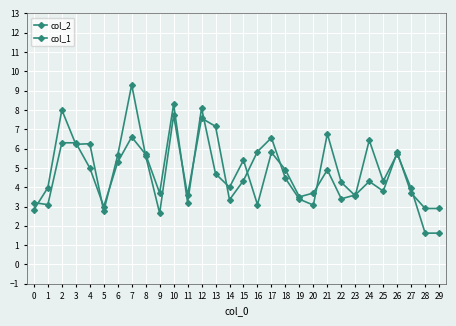

The col_1 series shows 4.3 at 24. True or false?

True